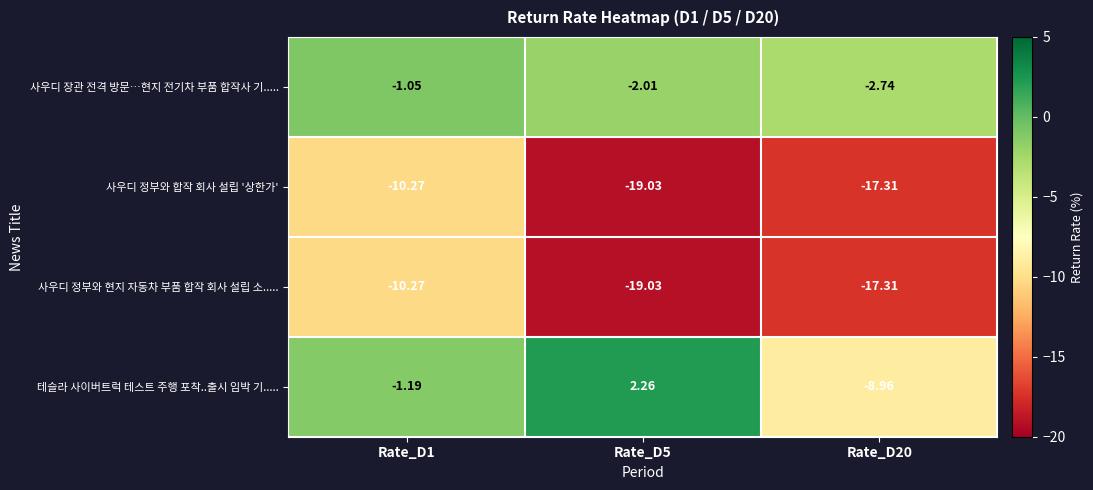

How many data points in 사우디 정부와 현지 자동차 부품 합작 회사 설립 소..... are above -17?

1